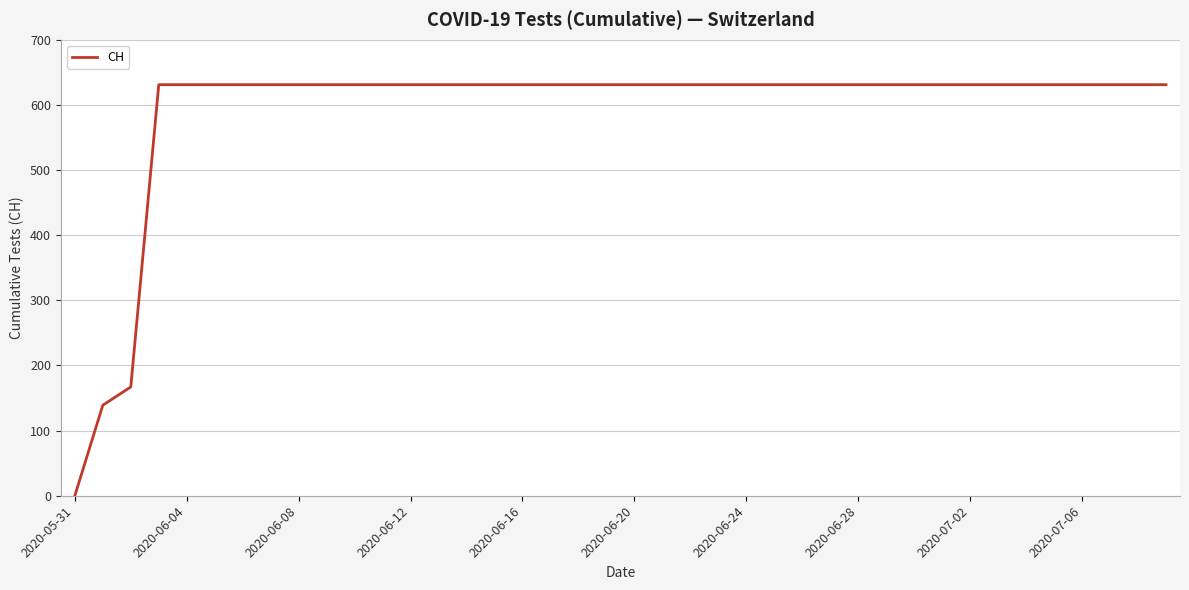

What is the difference between the maximum and minimum values?

631